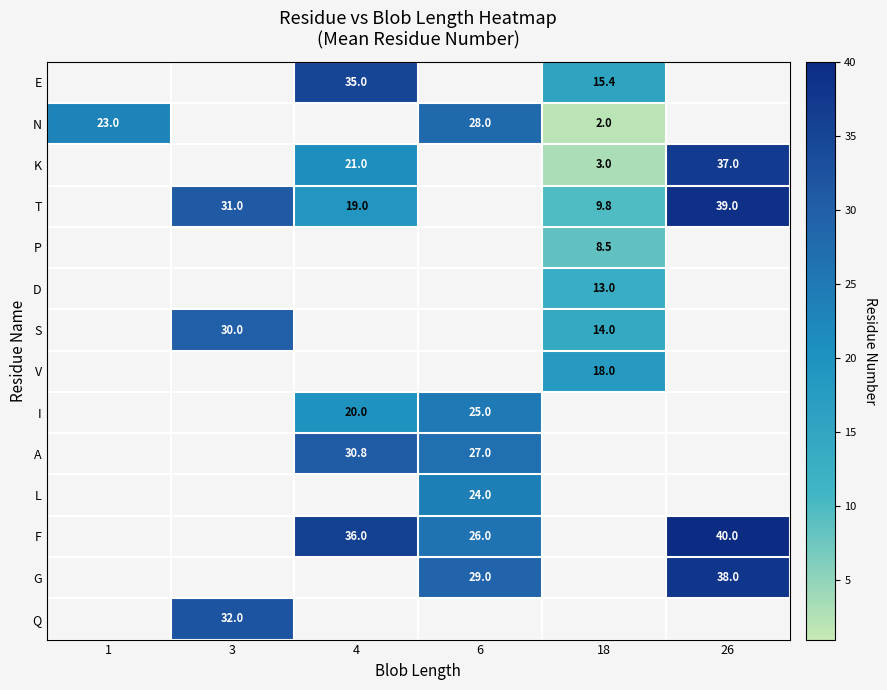

The N series shows 11.0 at 1. True or false?

False